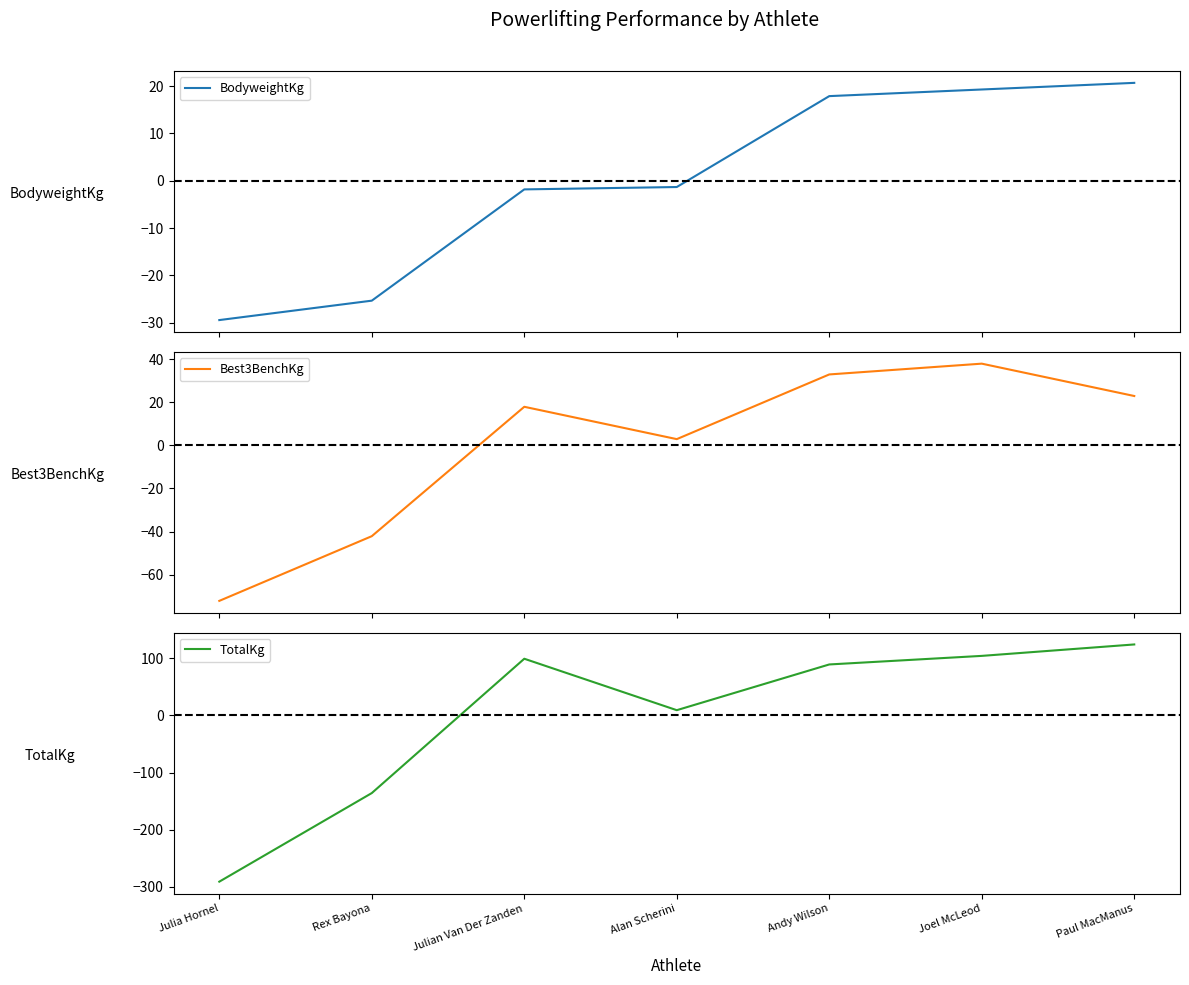

Between Rex Bayona and Paul MacManus, which is larger?

Paul MacManus